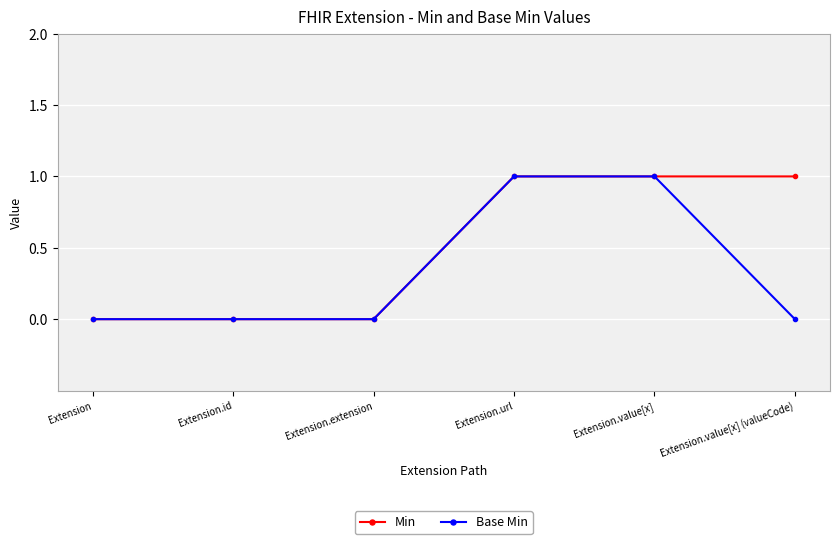

What position from the right is Extension.url?

3